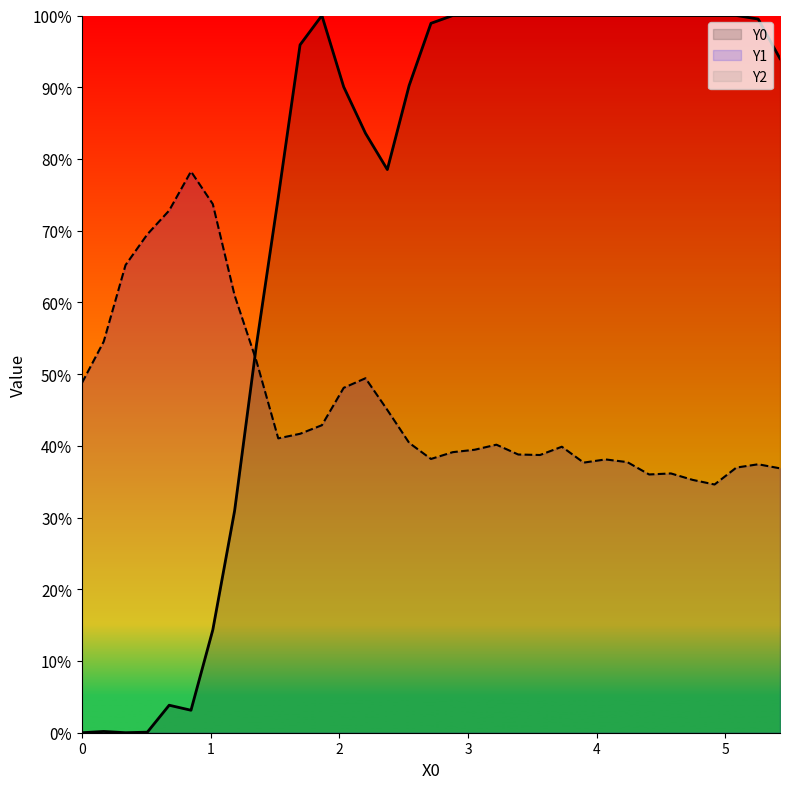

What is the difference between the second highest and minimum values in the Y0 series?

1.0